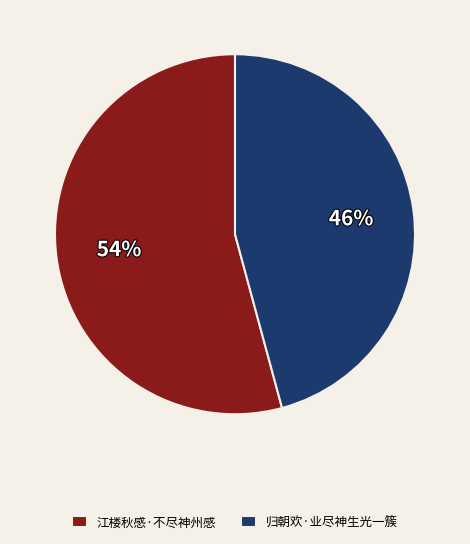

Is it true that 江楼秋感·不尽神州感 is 54% of the pie?

True